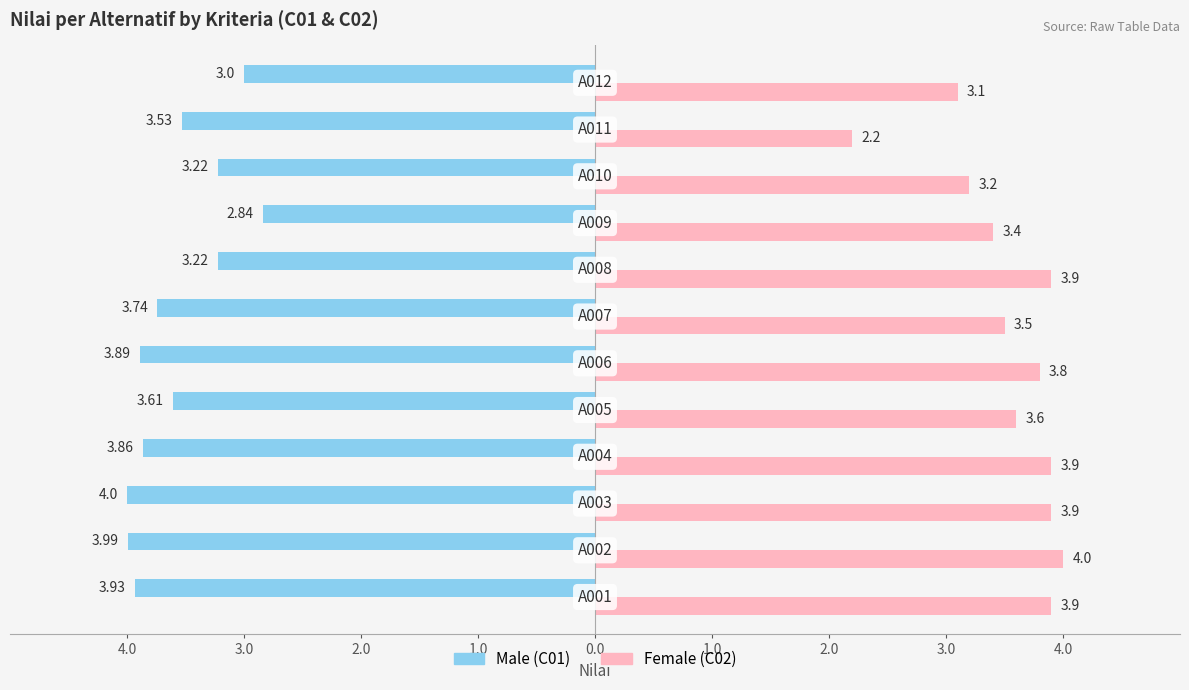

The Male series shows -6.2 at 3.0. True or false?

False